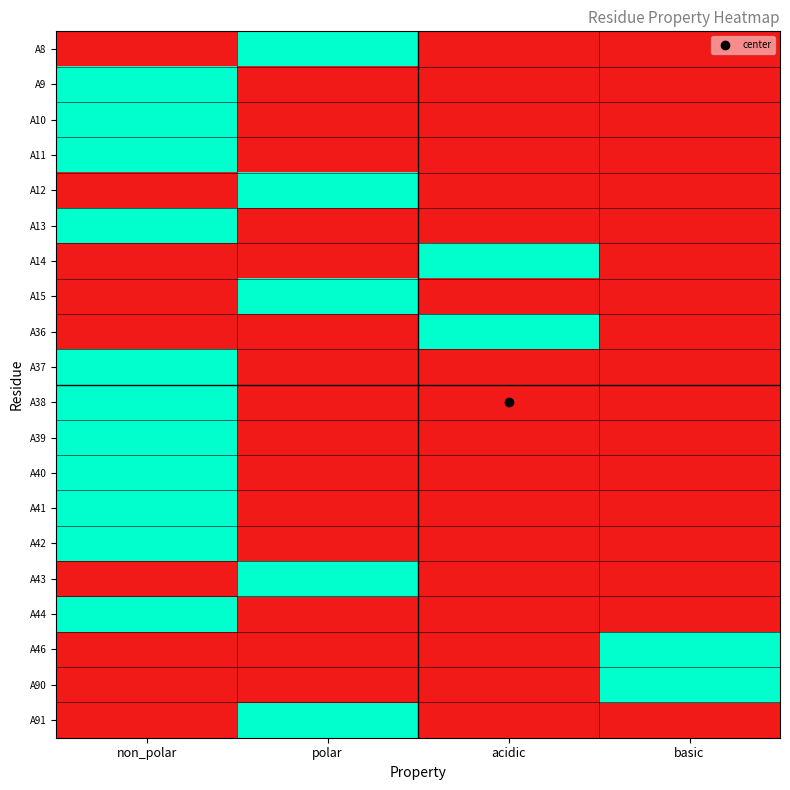

What is the spread (max minus min) of values at polar?

1